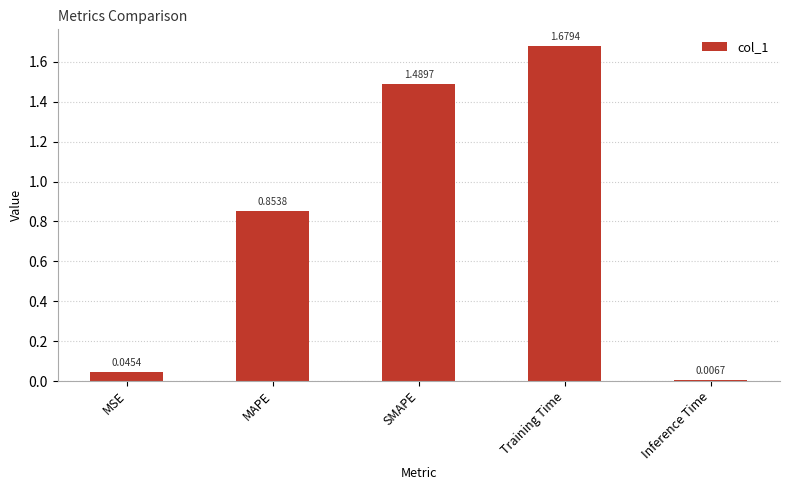

List the labels in order of value, largest first.

Training Time, SMAPE, MAPE, MSE, Inference Time